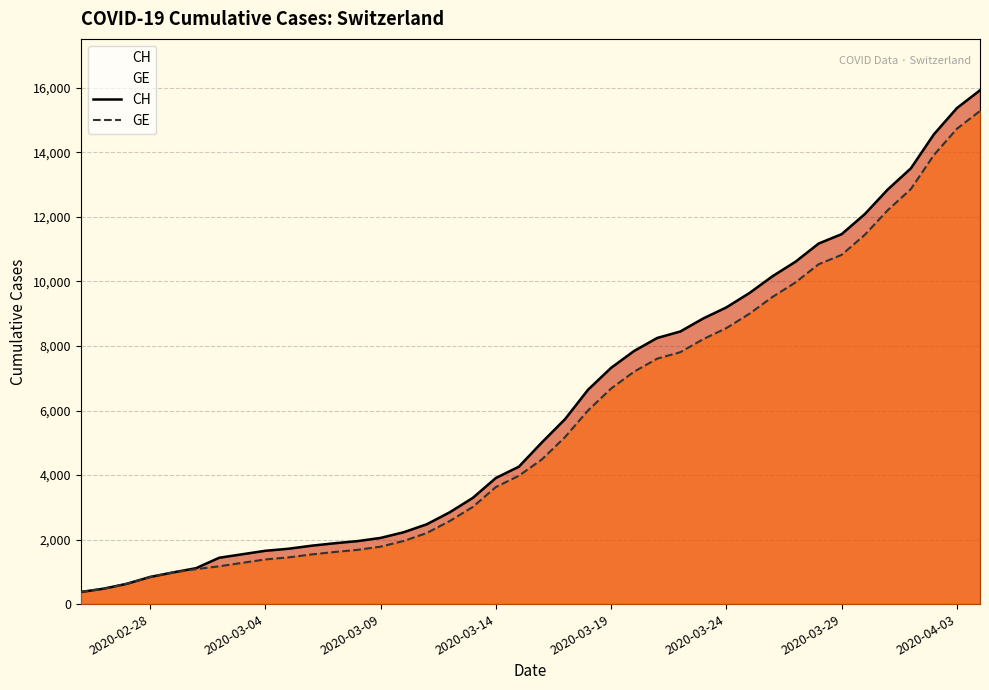

What is the minimum value shown in the chart?

375